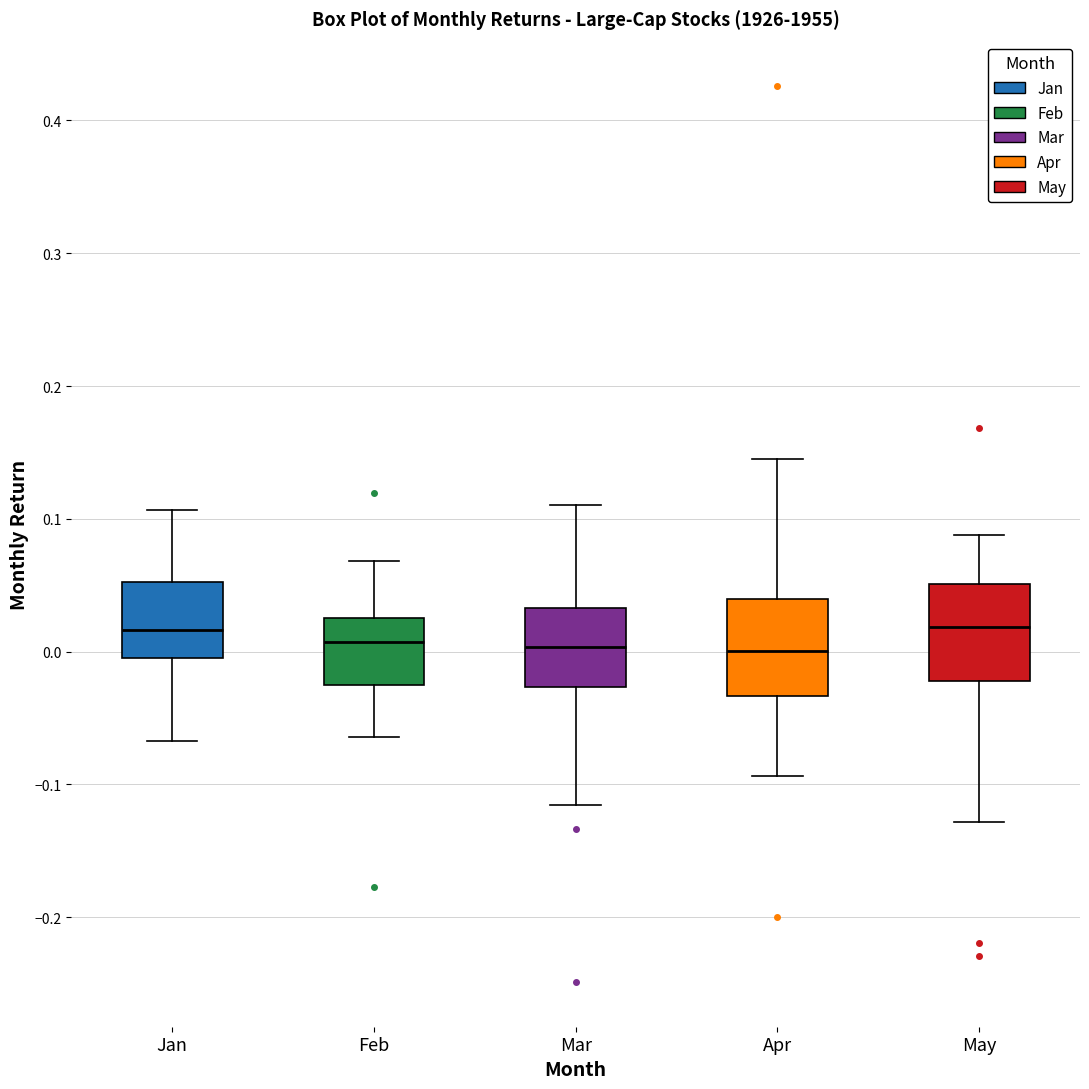

Where does the median line of the box for May sit on the y-axis? The values are not printed on the chart, so give them approximately, as read against the axis.

0.02